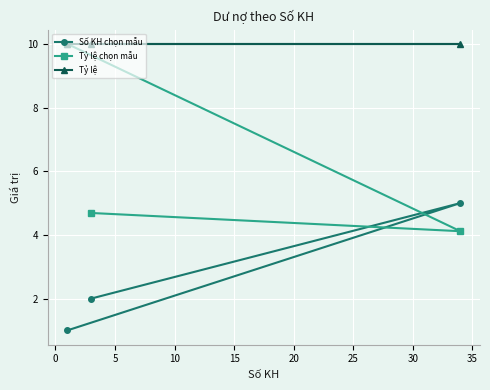

What is the lowest value of the Tỷ lệ chọn mẫu series?

4.1